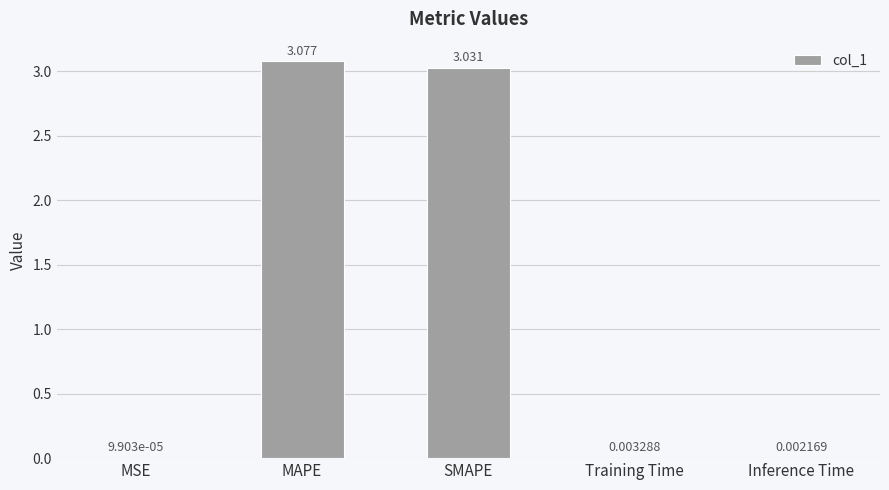

Between SMAPE and MSE, which is larger?

SMAPE